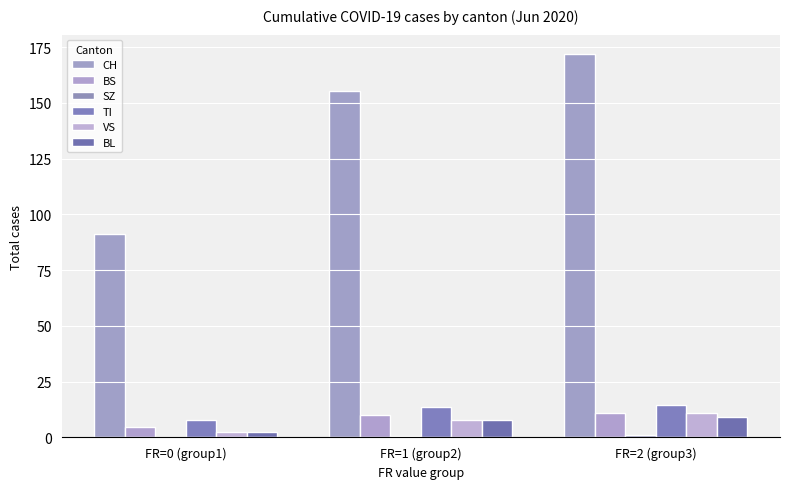

What is the value of the TI bar at the 2nd from the left?

13.8